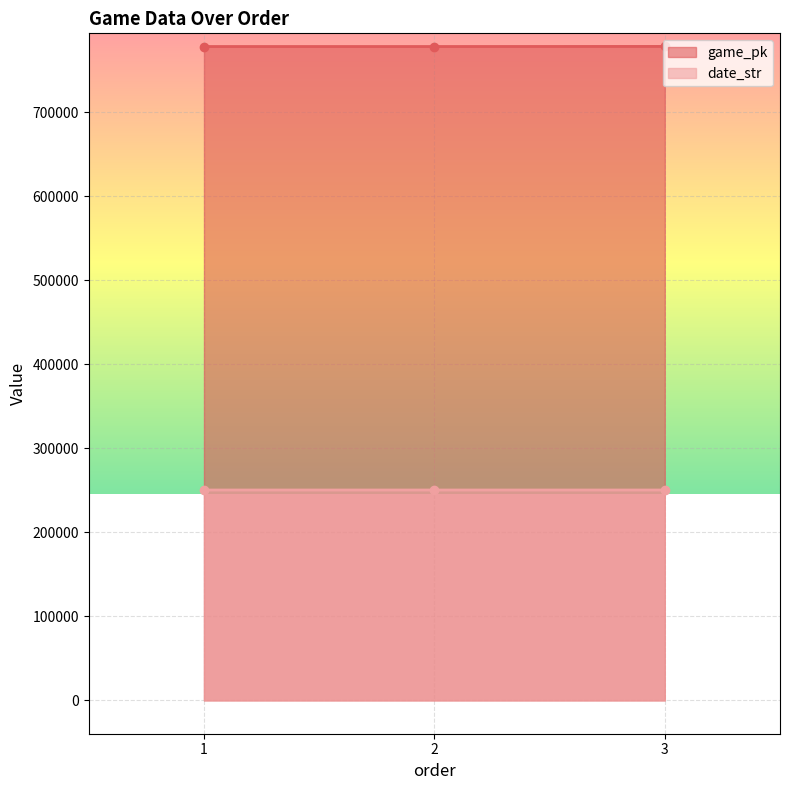

Is it true that date_str equals 250411 at 2?

True